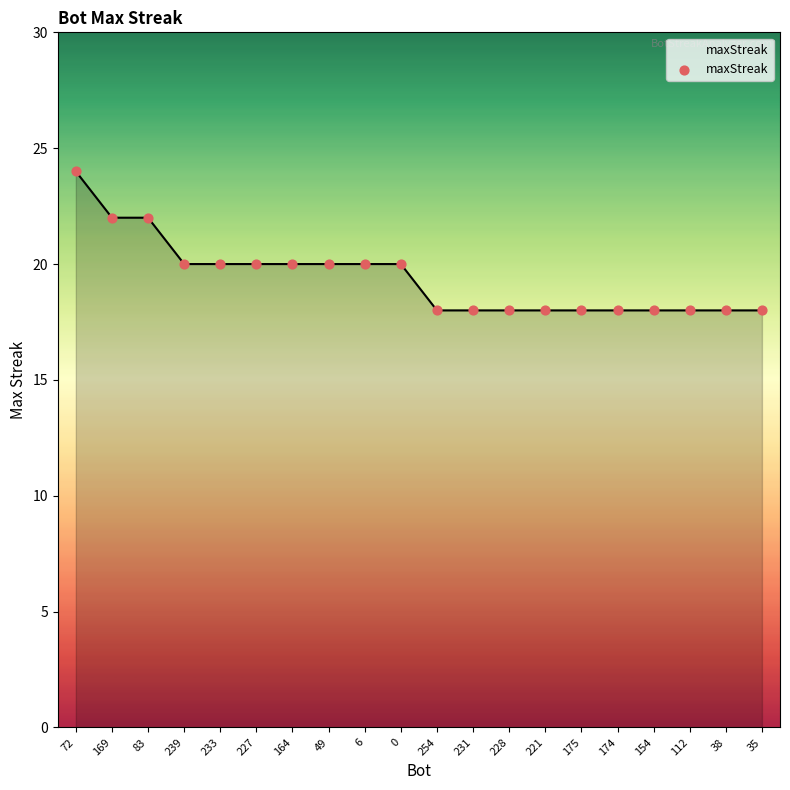

What is the change in value from 72 to 175?

-6